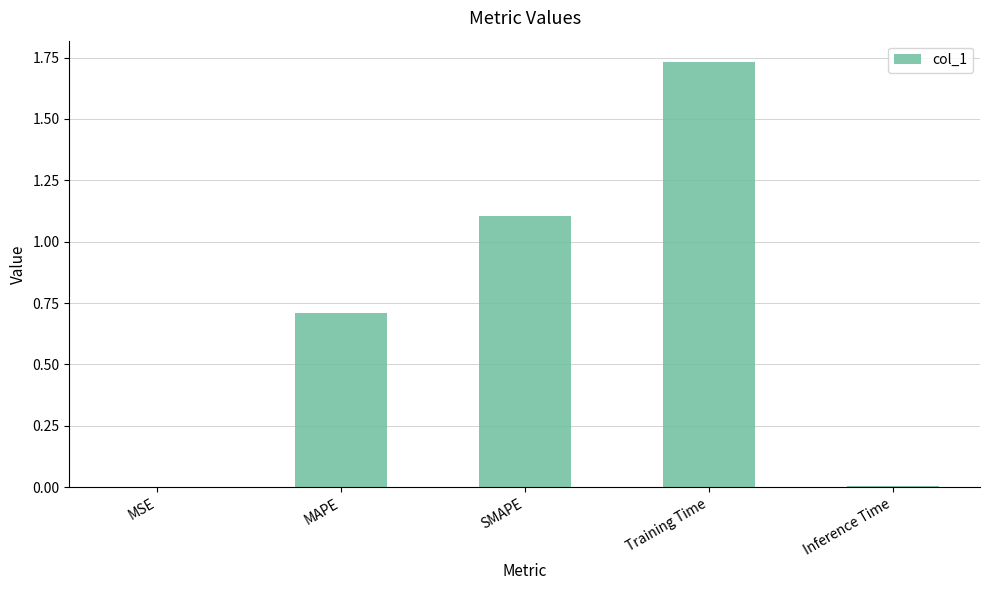

Between SMAPE and MSE, which is larger?

SMAPE